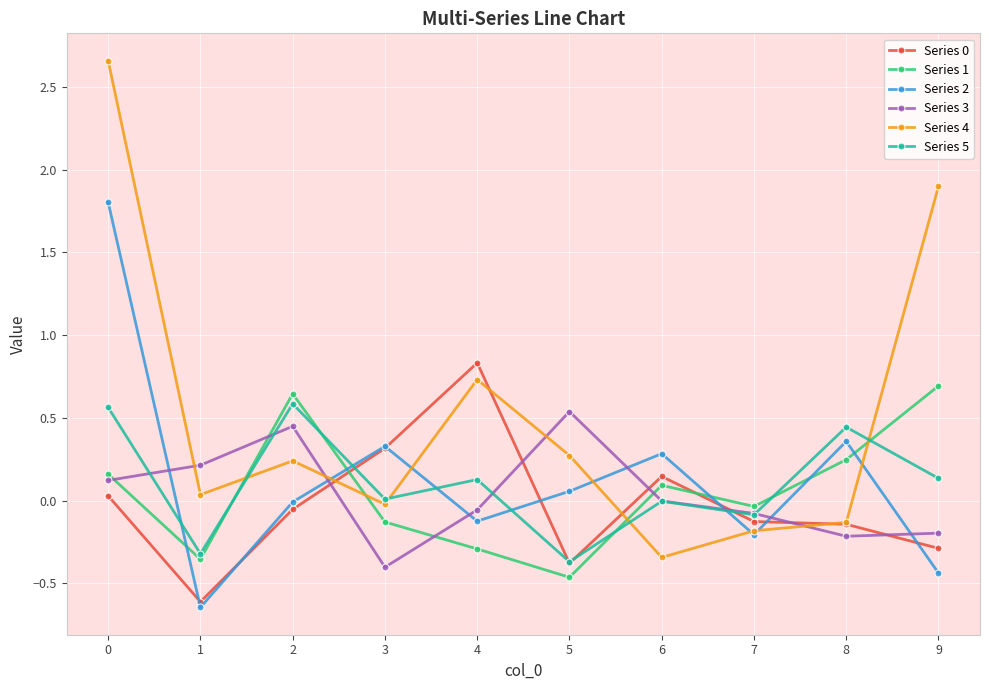

In Series 4, how many points are lower than both neighbors (excluding endpoints)?

3